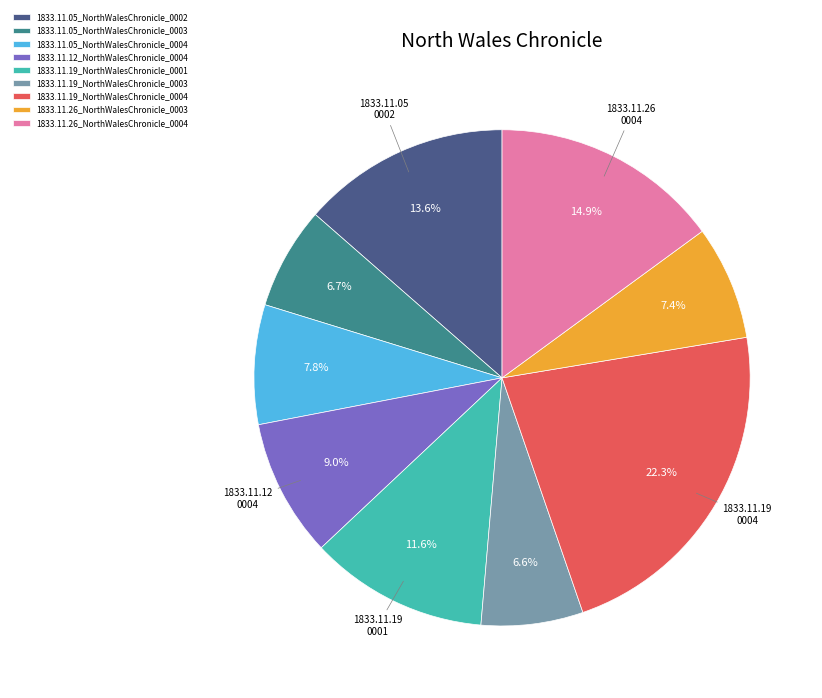

To the nearest percent, what portion does 1833.11.05_NorthWalesChronicle_0004 represent?

8%